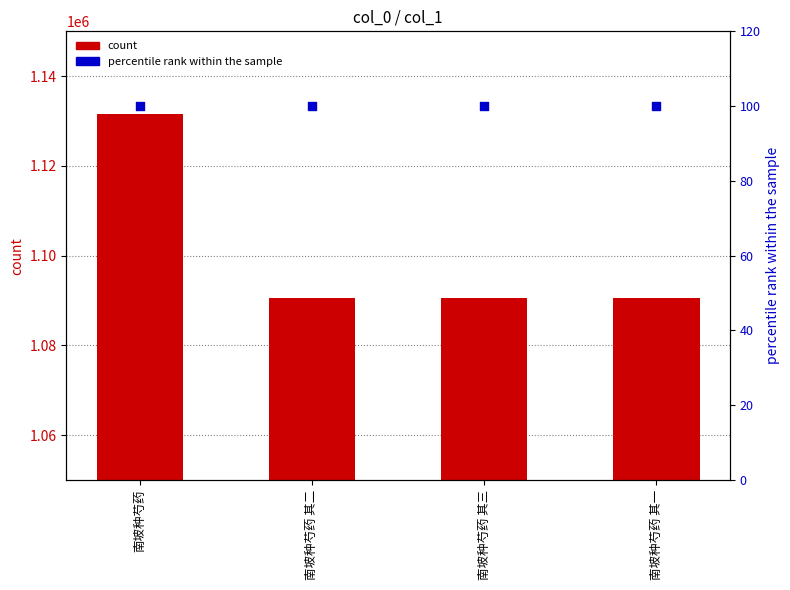

At how many categories does at least one series exceed 872929?

4